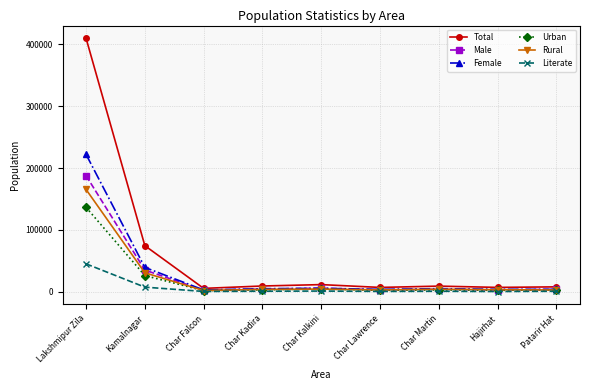

Is this an area chart (filled region under the line)?

No